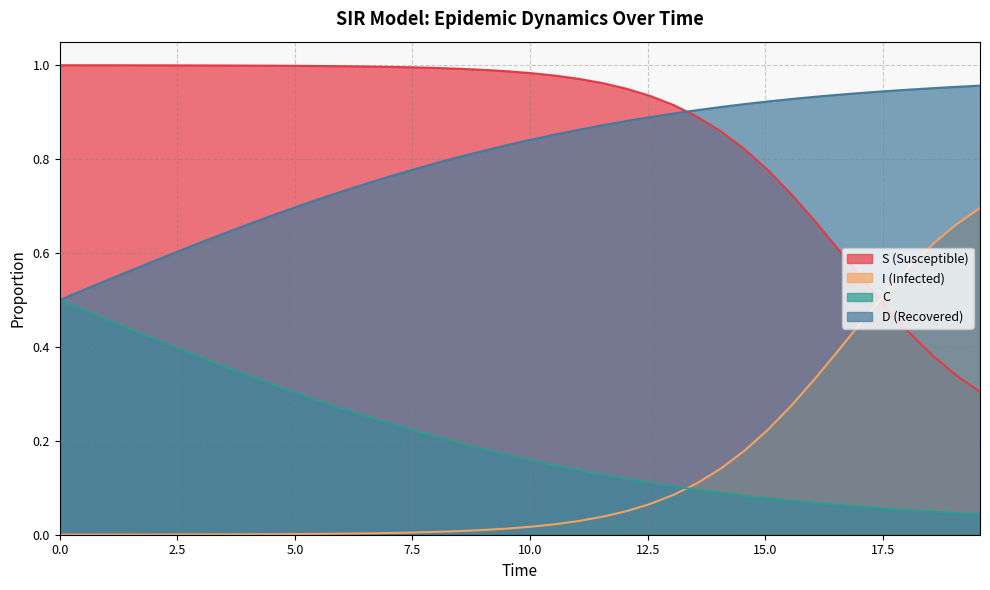

What are all the series names shown in the legend?

S (Susceptible), I (Infected), C, D (Recovered)